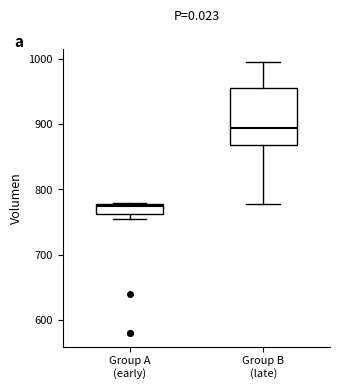

Comparing the boxes themselves (not the whiskers), which one is the tallest?

Group B (late)